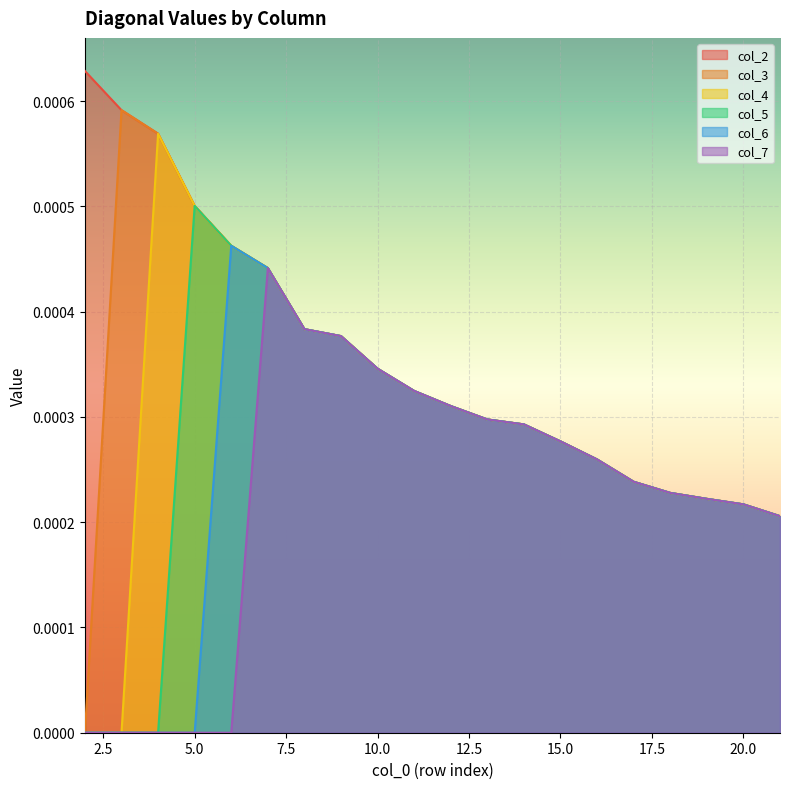

True or false: col_5 and col_4 intersect in this chart.

False